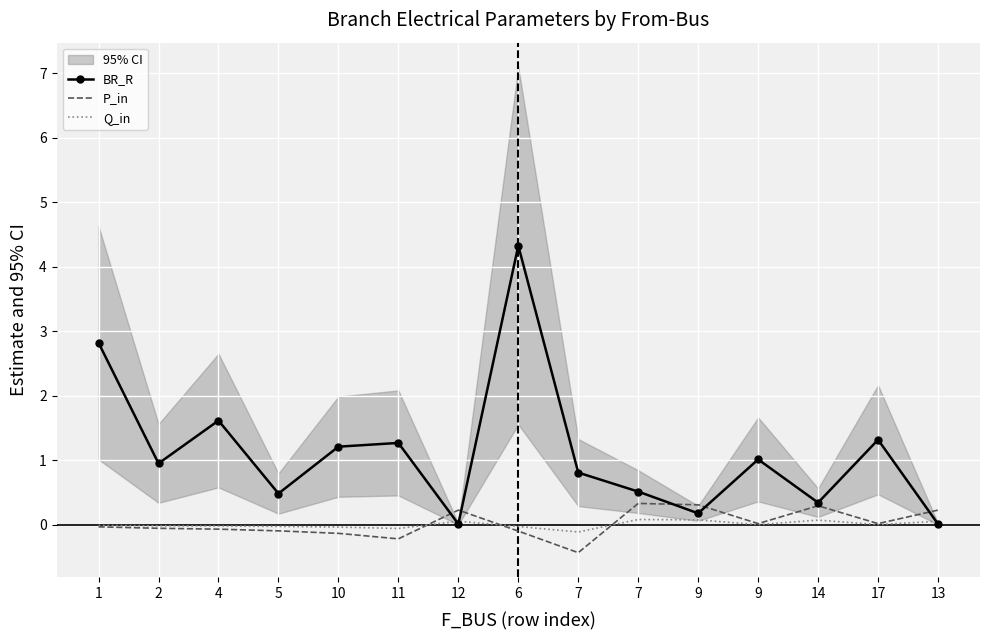

Reading left to right, list all the values displayed in this chart.

BR_R: 1=2.8	2=1.0	4=1.6	5=0.5	10=1.2	11=1.3	12=0.0	6=4.3	7=0.8	7=0.5	9=0.2	9=1.0	14=0.3	17=1.3	13=0.0
P_in: 1=-0.0	2=-0.1	4=-0.1	5=-0.1	10=-0.1	11=-0.2	12=0.2	6=-0.1	7=-0.4	7=0.3	9=0.3	9=0.0	14=0.3	17=0.0	13=0.2
Q_in: 1=-0.0	2=-0.0	4=-0.0	5=-0.0	10=-0.0	11=-0.1	12=0.1	6=-0.0	7=-0.1	7=0.1	9=0.1	9=0.0	14=0.1	17=0.0	13=0.1